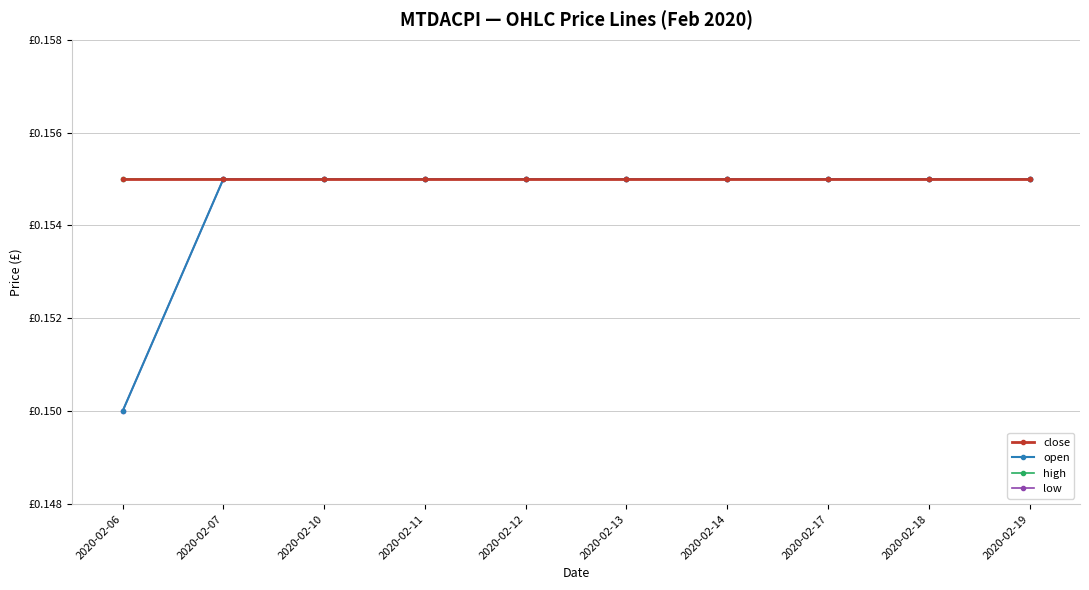

True or false: close has a value of 0.0 at 2020-02-13.

False